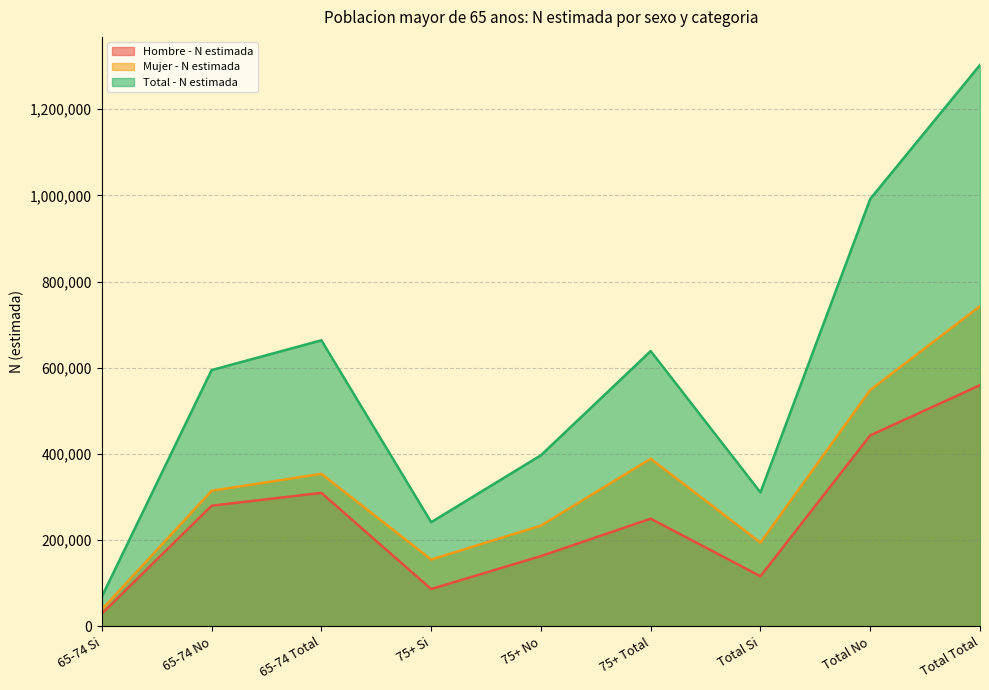

What position from the right is Total No?

2